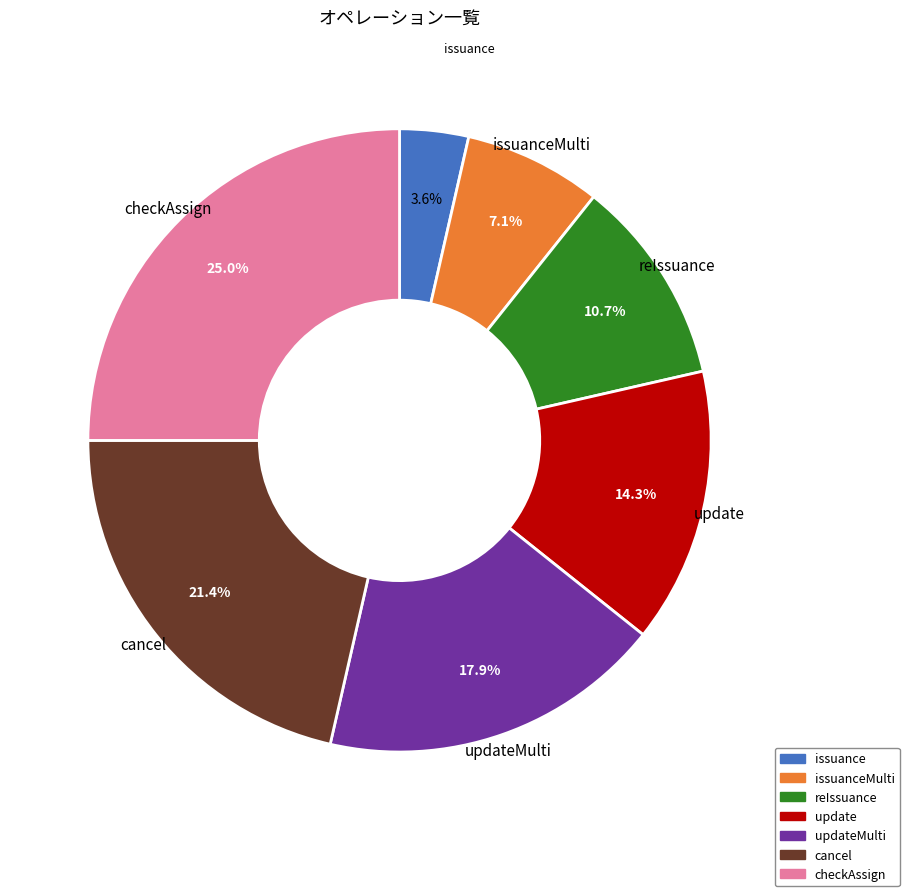

Combined, what portion of the pie is reIssuance and updateMulti?

28.6%